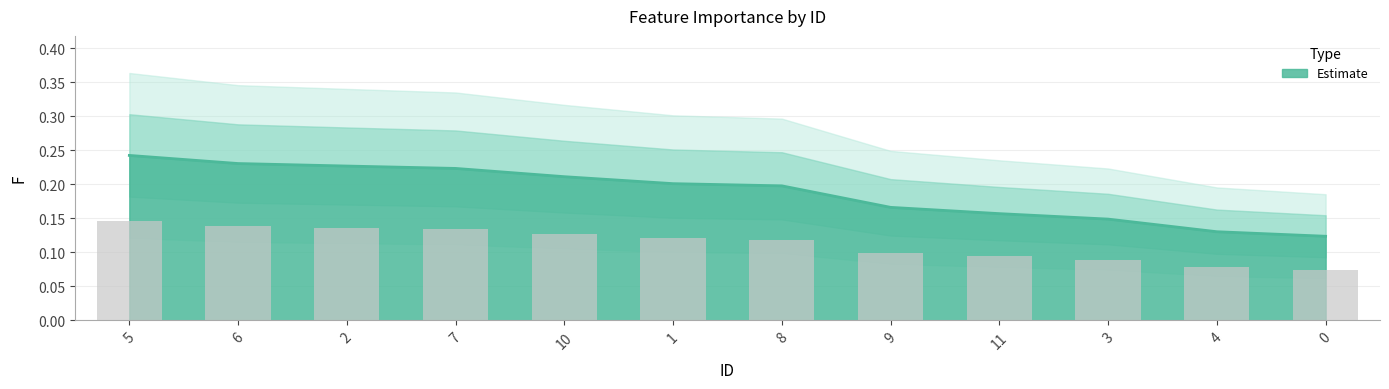

Reading right to left, transcribe all the data shown in this chart.

0.1	0.1	0.1	0.2	0.2	0.2	0.2	0.2	0.2	0.2	0.2	0.2